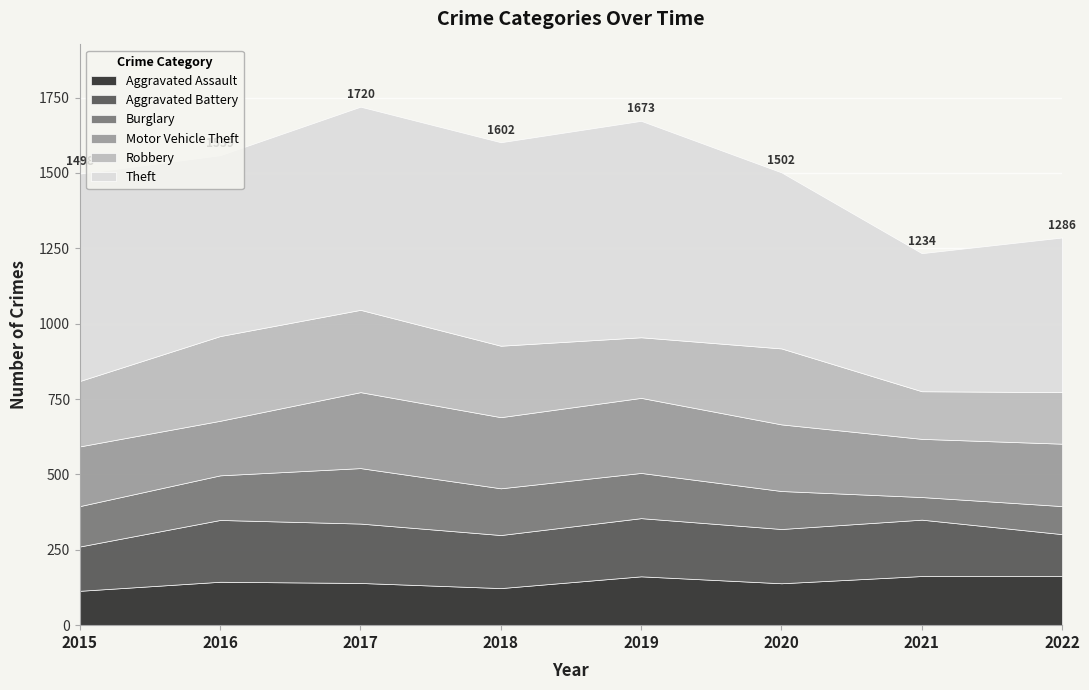

At how many categories does at least one series exceed 371?

8